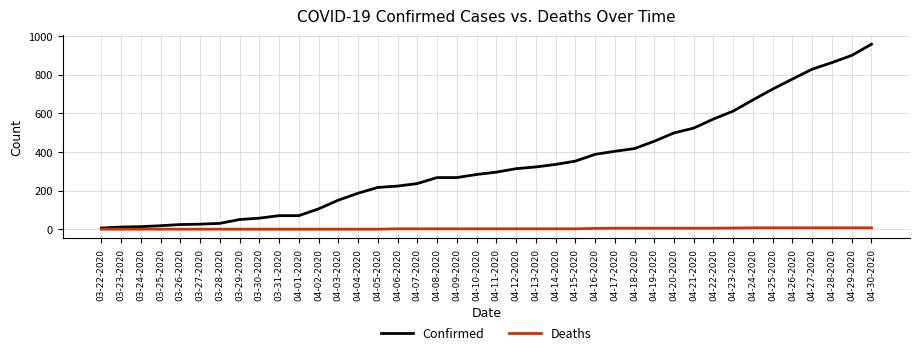

Rank the series at 04-04-2020 from highest to lowest value.

Confirmed, Deaths